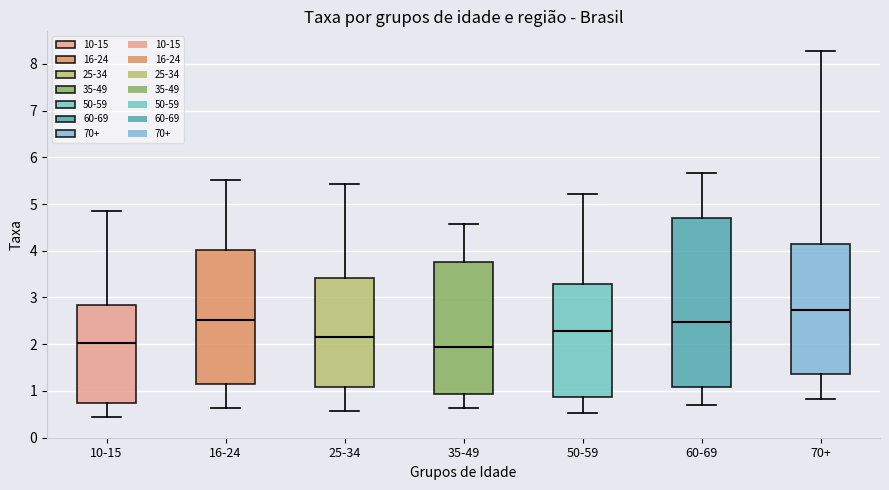

Comparing the boxes themselves (not the whiskers), which one is the tallest?

60-69